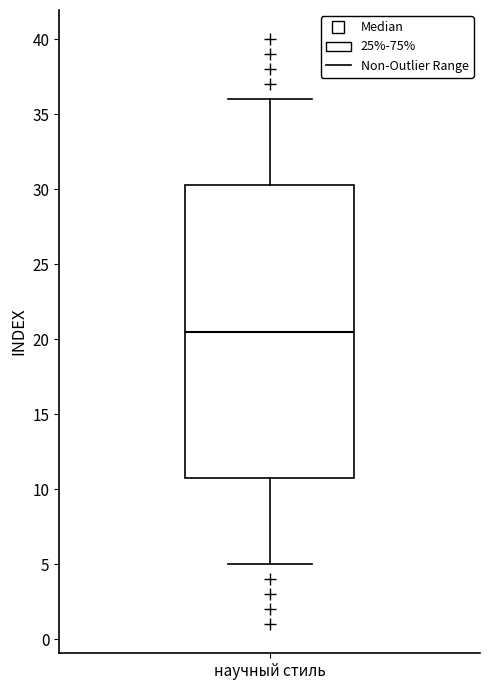

Read this box plot against the y-axis: the position of the median line, the range covered by the box, and the ends of both whiskers. The values are not printed on the chart, so give them approximately, as read against the axis.

median 20.5, box 11.0 to 30.5, whiskers 5.0 to 36.0